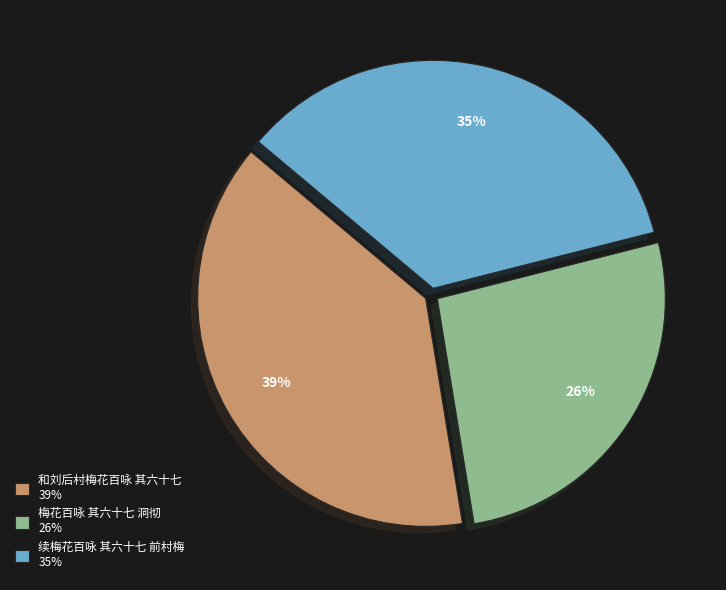

The 和刘后村梅花百咏 其六十七 slice represents 30% of the pie. True or false?

False